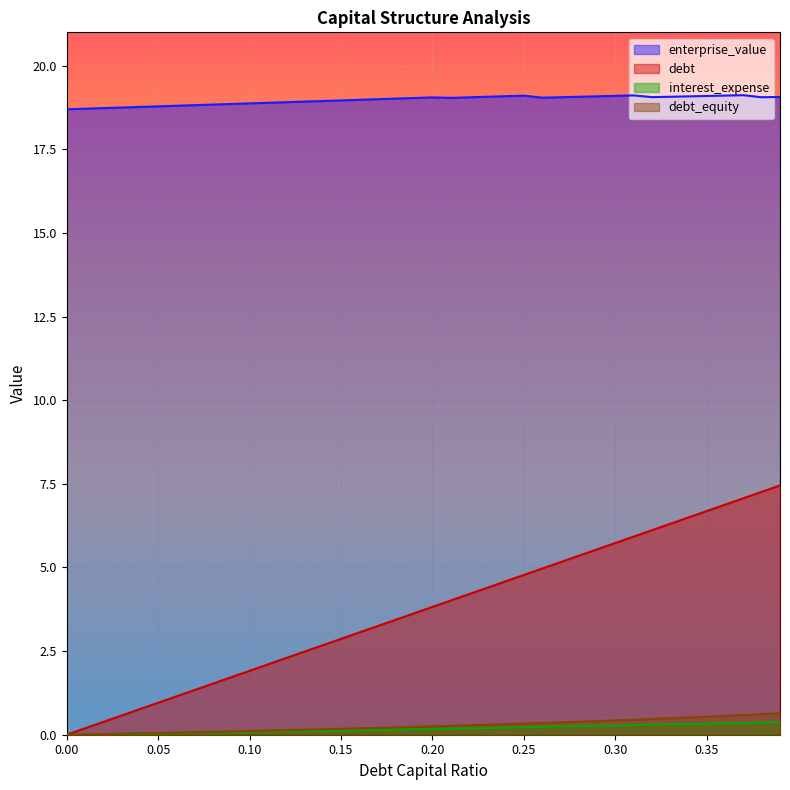

Which series has the largest total across all categories?

enterprise_value